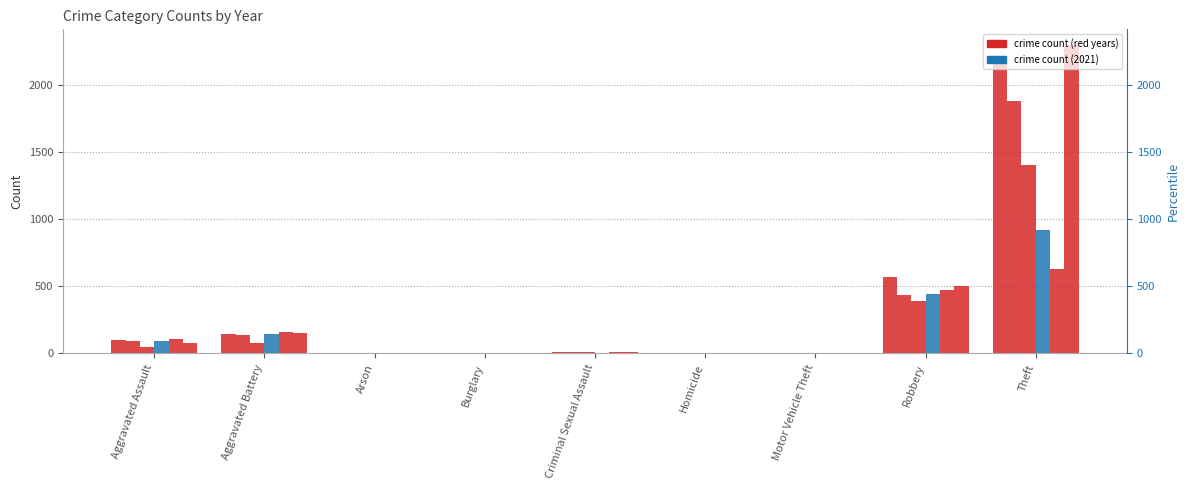

How many data points in 2021 are less than 14?

4